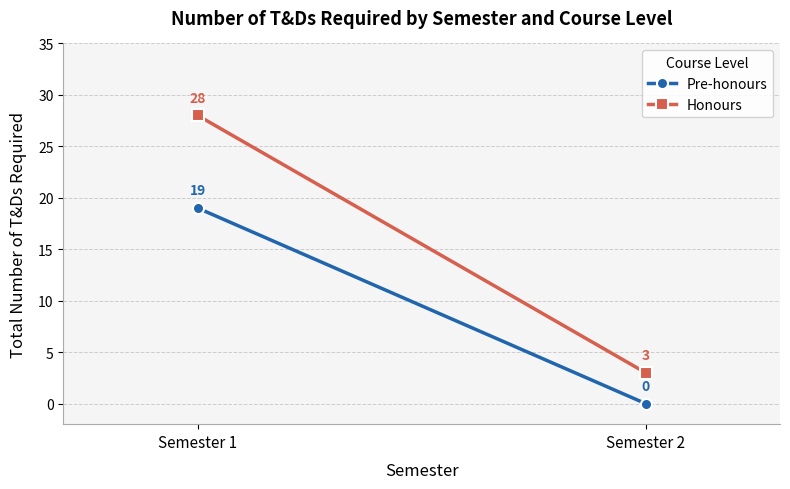

List the series in order of their overall mean, highest first.

Honours, Pre-honours